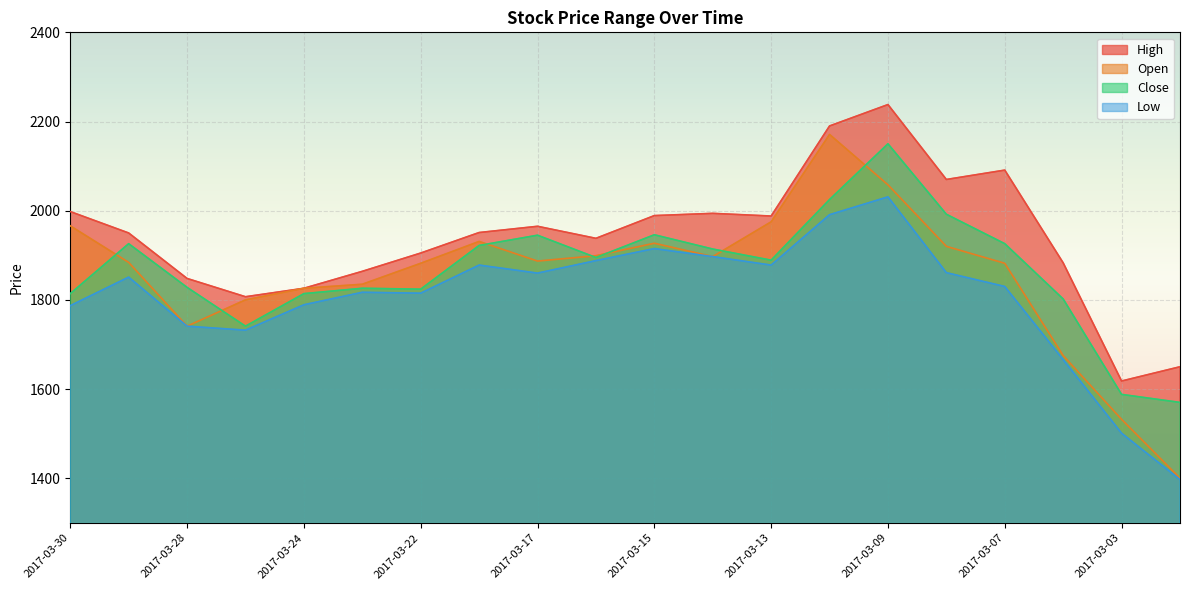

How many interior local valleys does the Open series have?

3